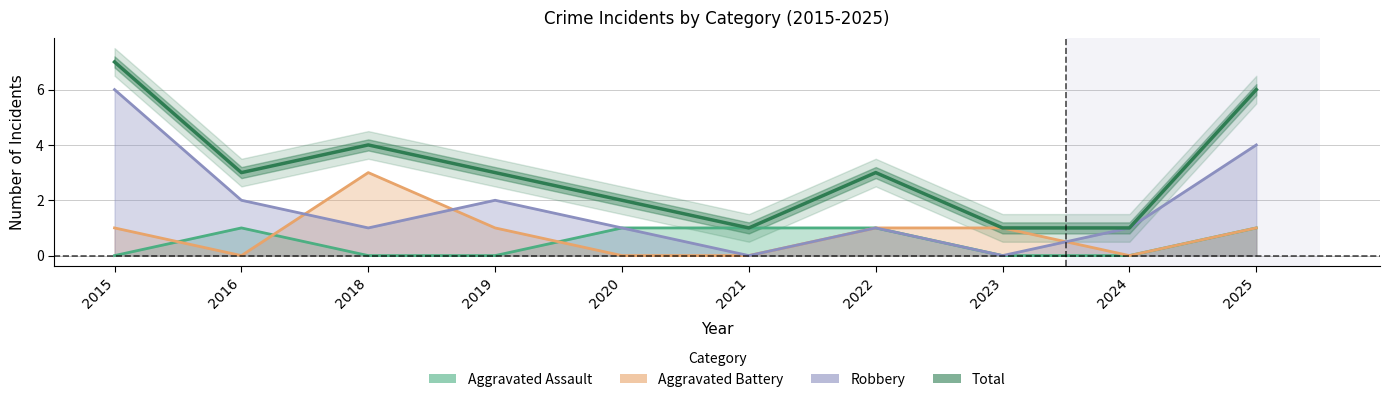

How many lines are shown in the chart?

1